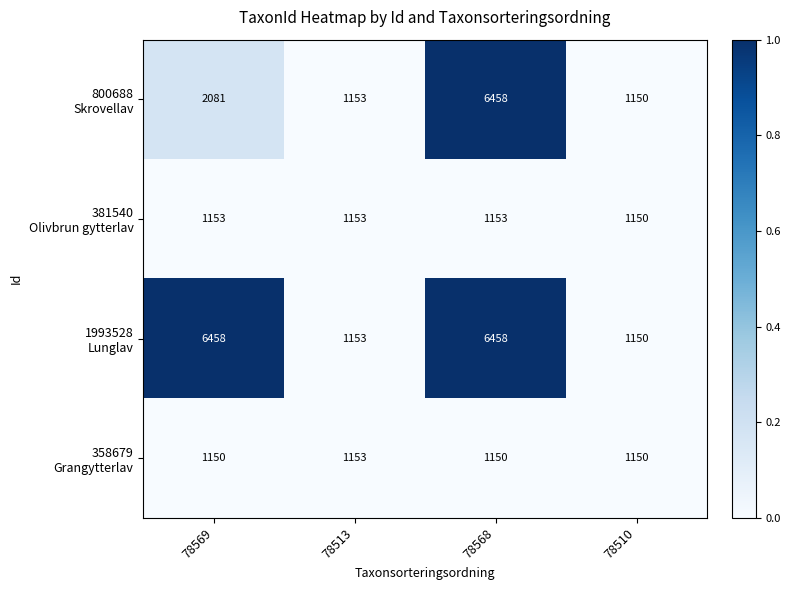

What is the total value across all series at 78510?

4600